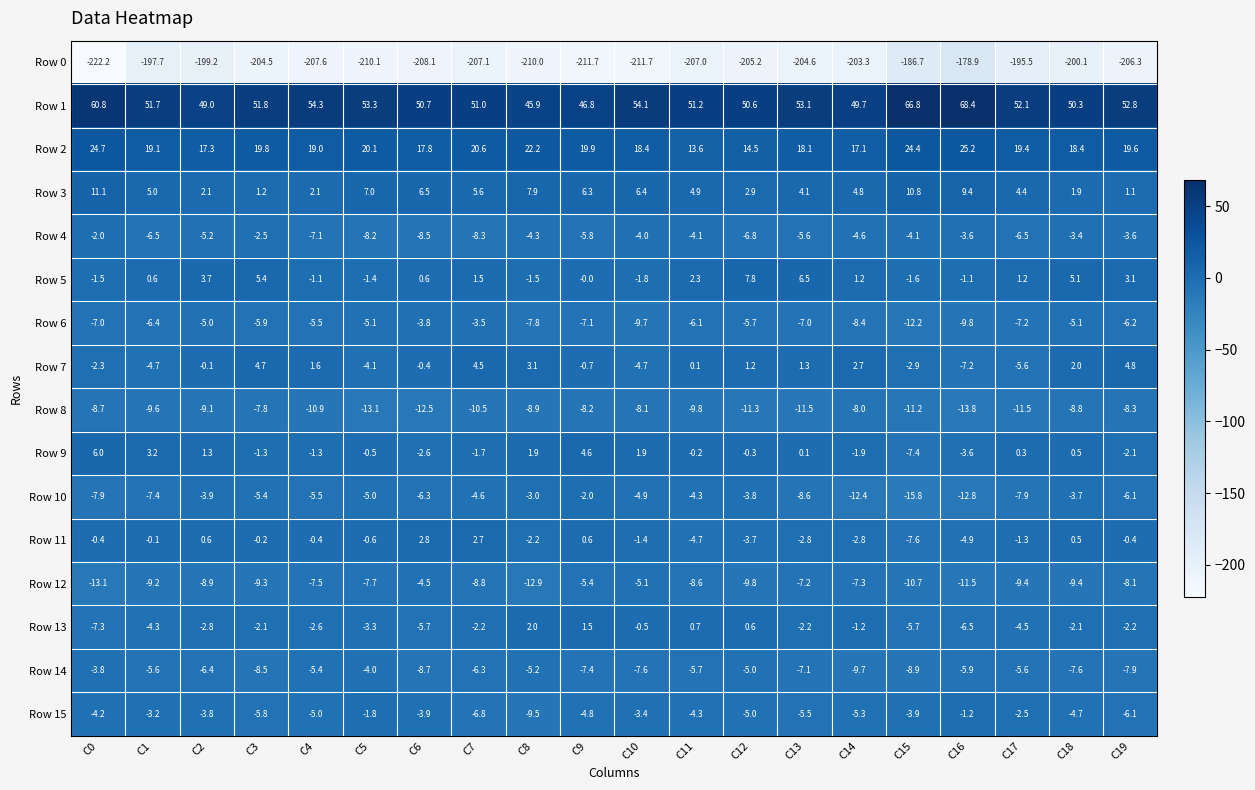

What is the total value across all series at C0?

-177.8